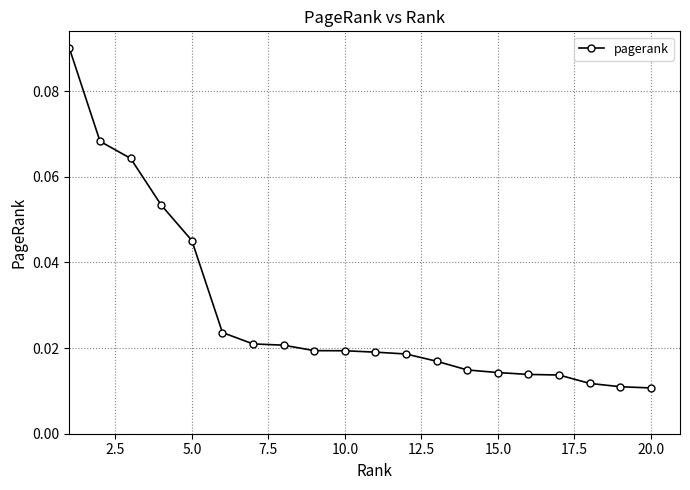

How many values are between 0 and 1?

20